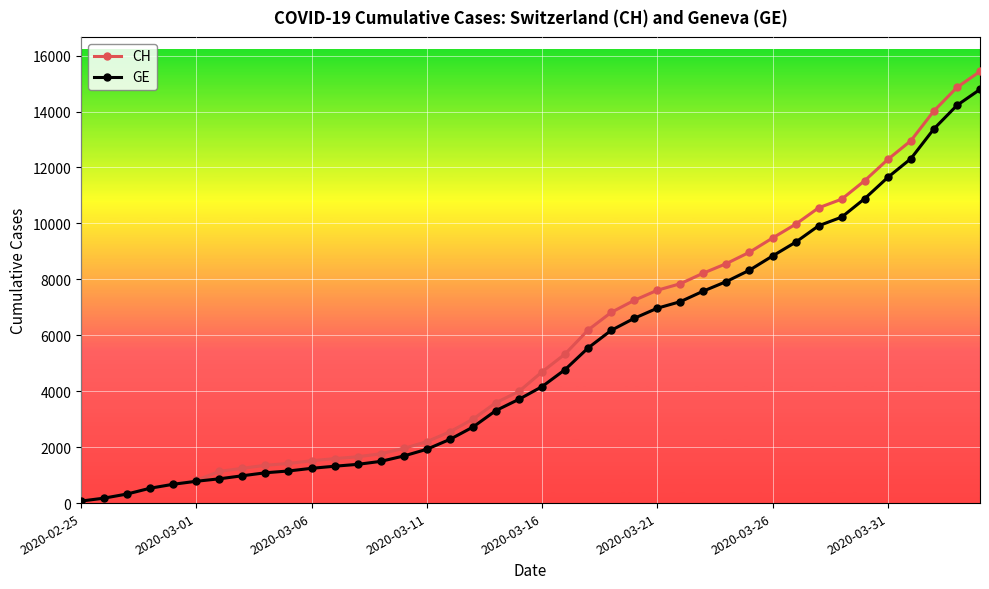

What is the maximum value for GE?

14791